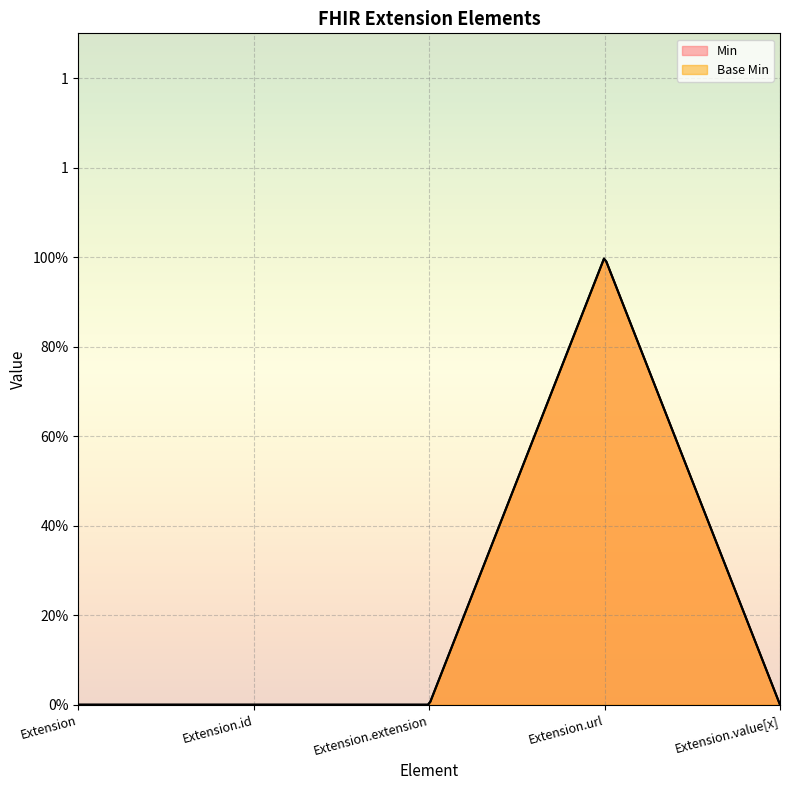

List the labels in order of Min value, largest first.

Extension.url, Extension, Extension.id, Extension.extension, Extension.value[x]